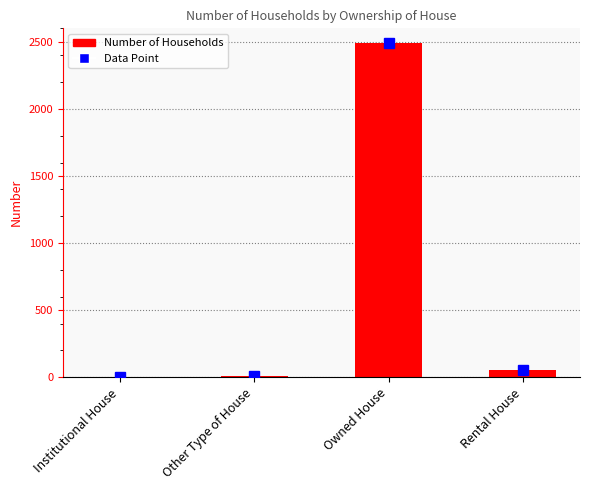

Which category has the highest value across all series?

Owned House